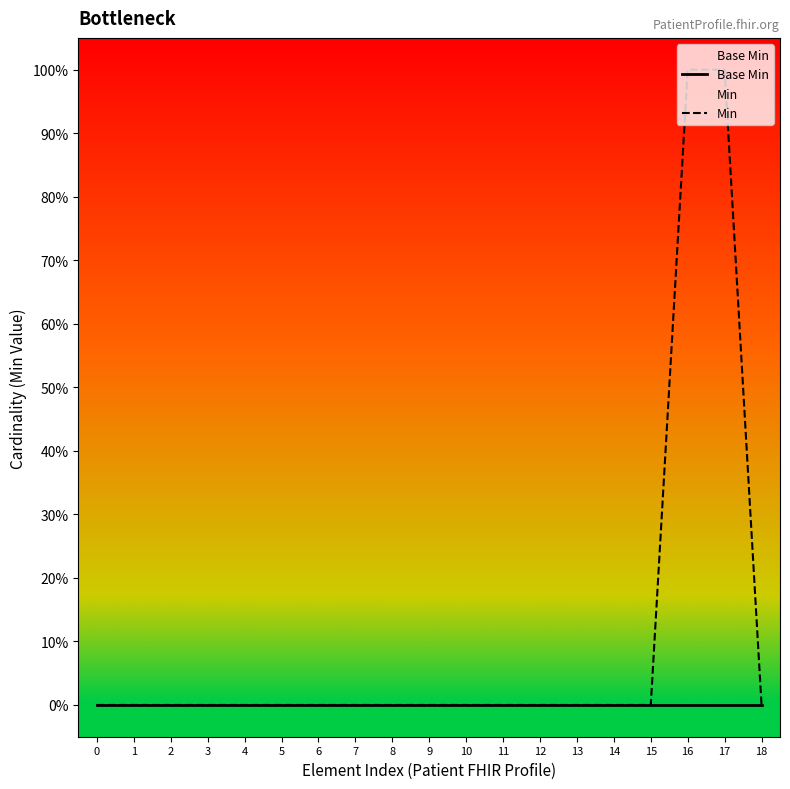

What is the difference between the second highest and minimum values in the Min series?

1